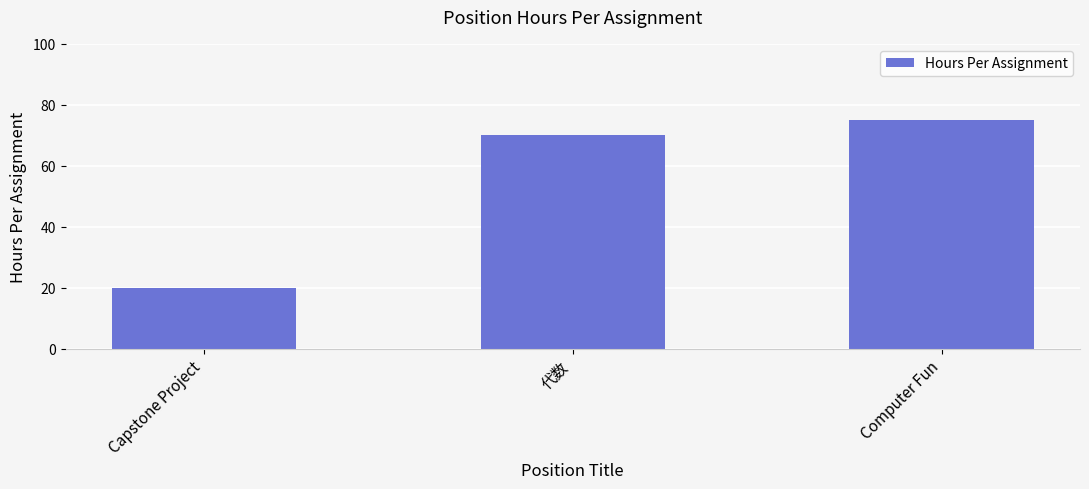

Rank the categories by value from lowest to highest.

Capstone Project, 代数, Computer Fun